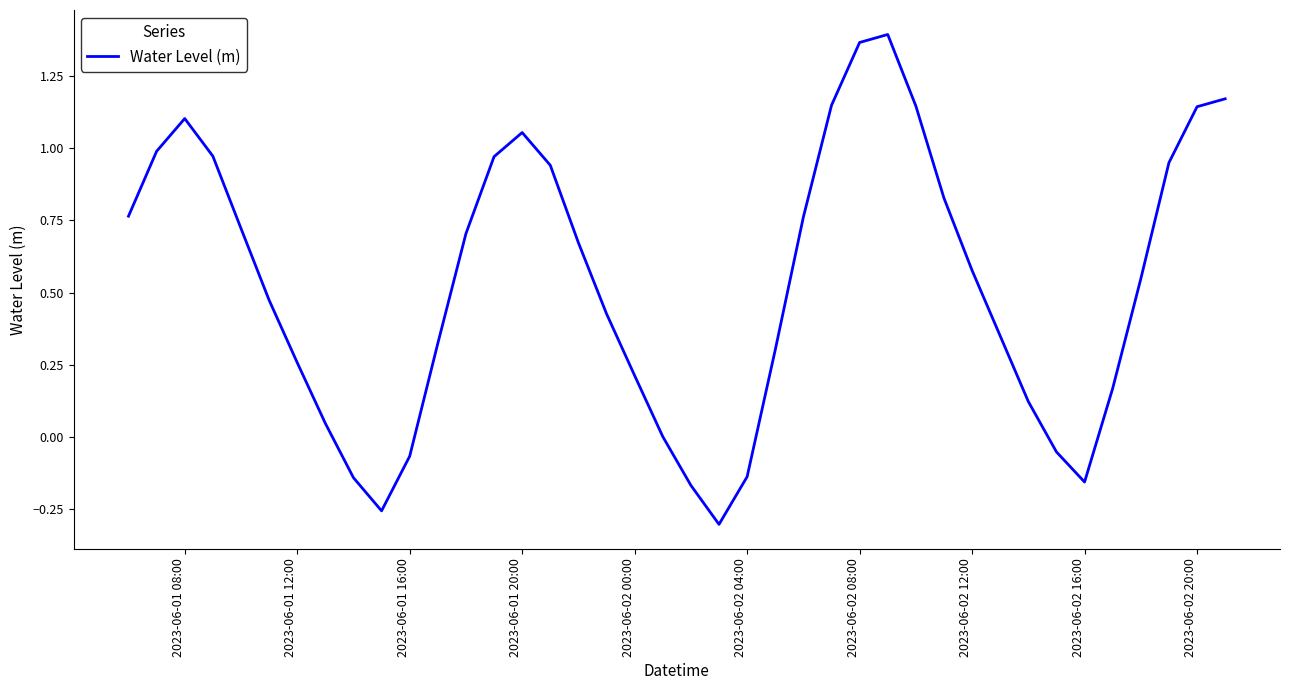

What is the difference between the maximum and minimum values?

1.7